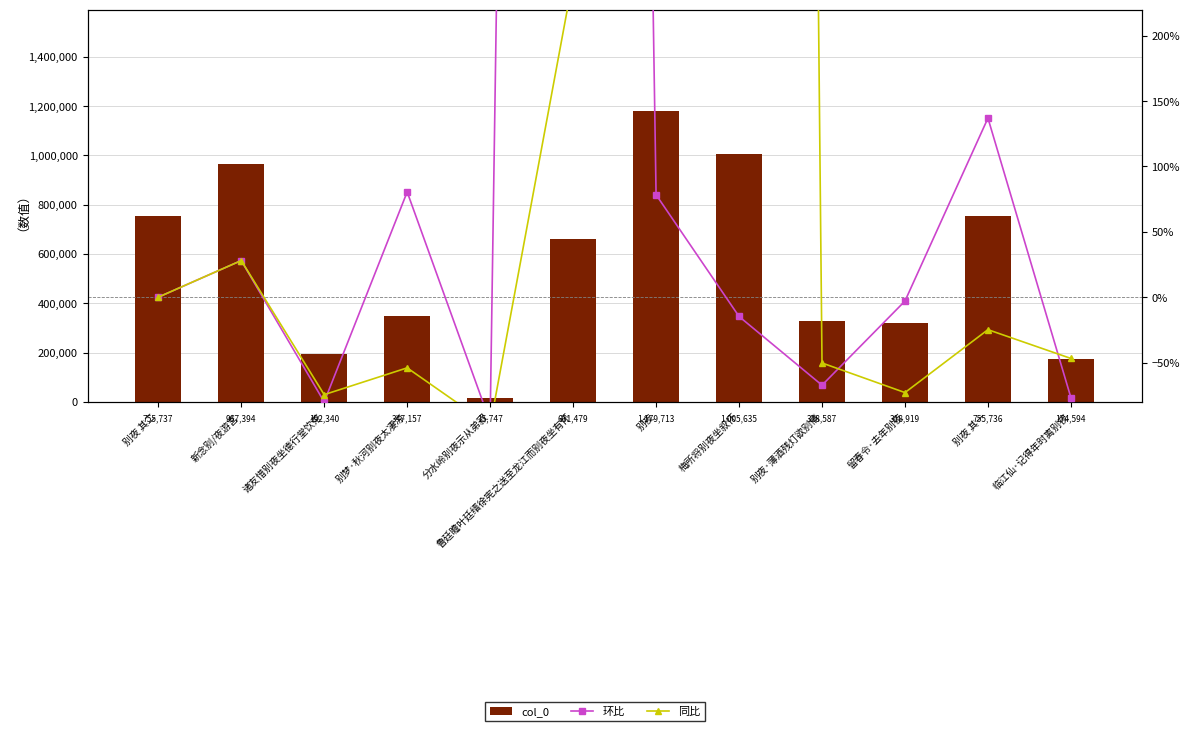

Is it true that col_0 equals 23530.6 at 分水岭别夜示从弟寂?

False